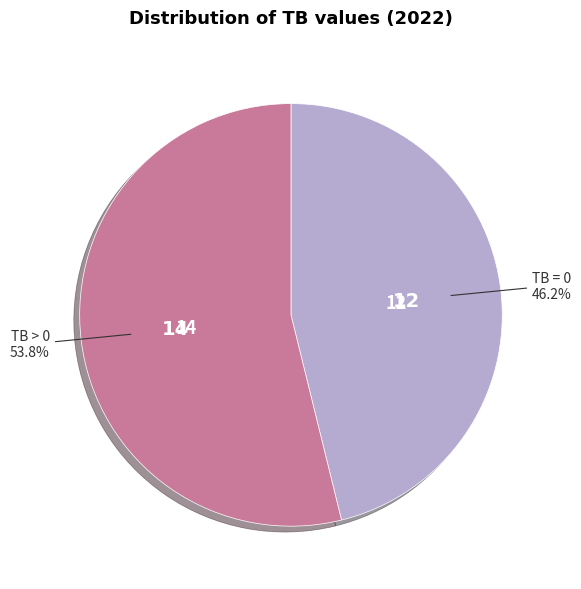

What portion of the pie excludes TB = 0?

53.8%